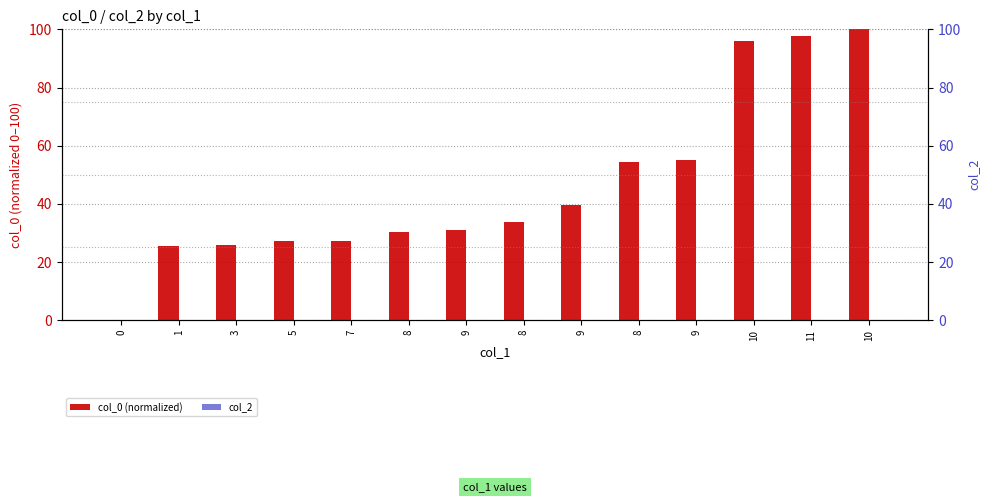

What are all the series names shown in the legend?

col_0 (normalized), col_2